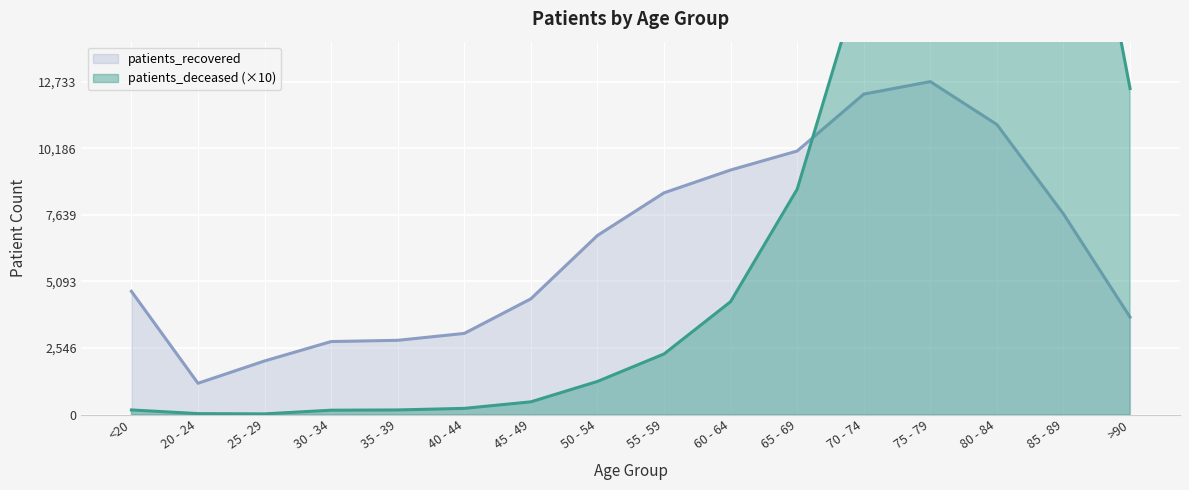

In patients_recovered, how many points are higher than both neighbors (excluding endpoints)?

1